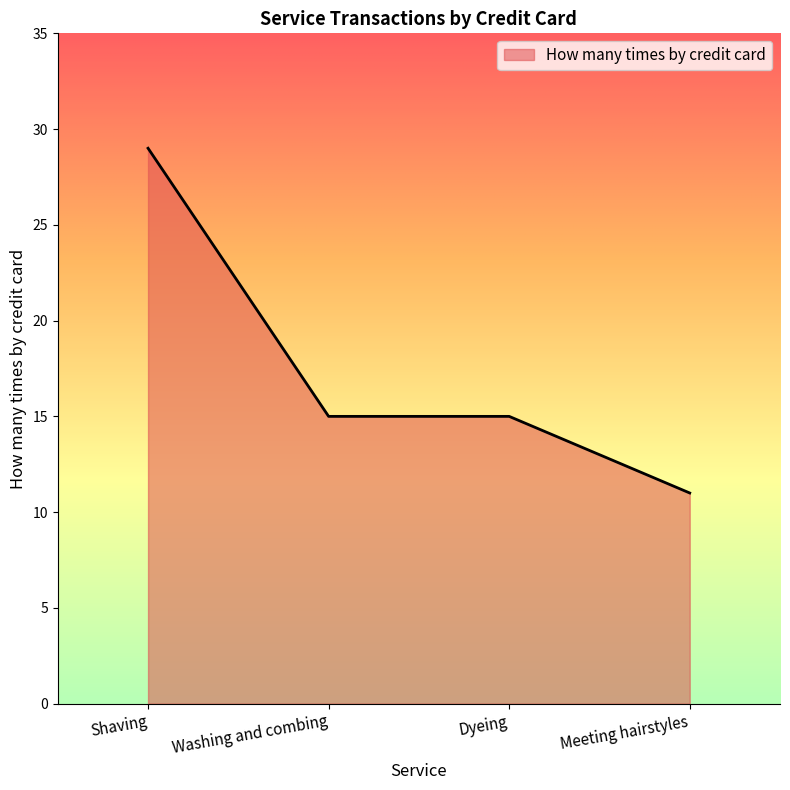

What is the difference between the values at Dyeing and Meeting hairstyles?

4